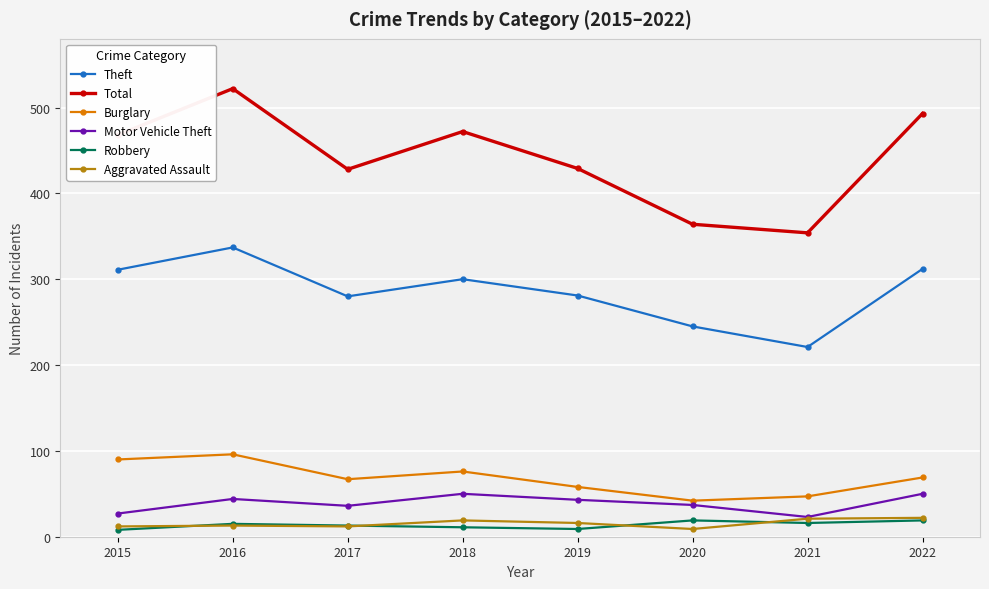

True or false: Motor Vehicle Theft and Robbery cross at least once.

False